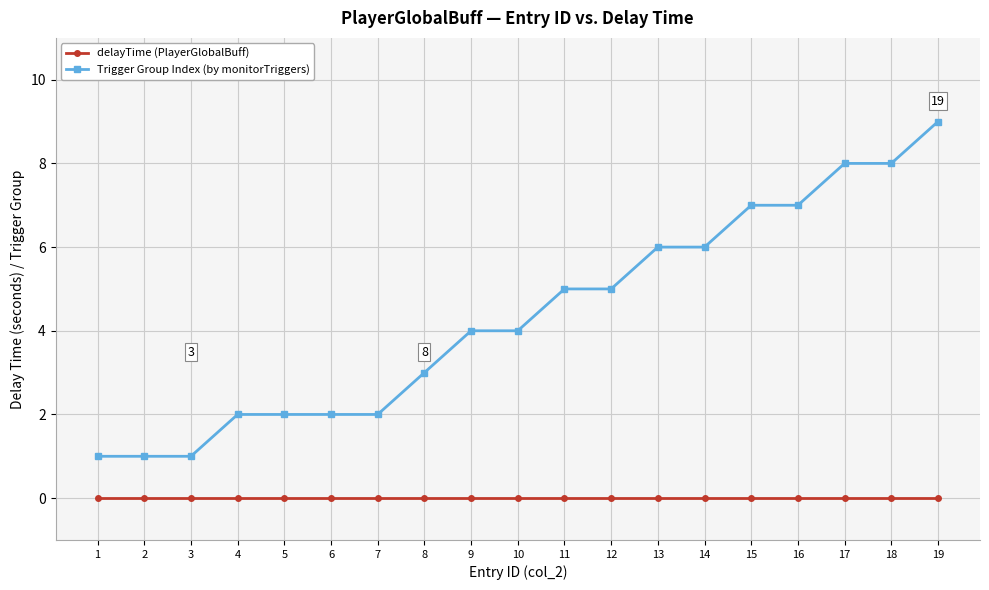

Rank the series by their average value, from highest to lowest.

Trigger Group Index (by monitorTriggers), delayTime (PlayerGlobalBuff)